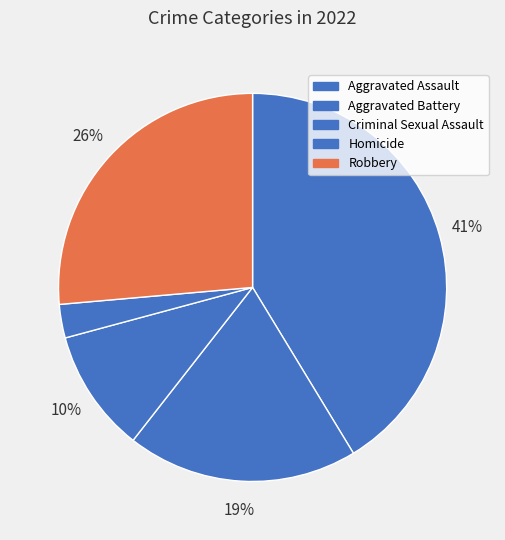

Is Criminal Sexual Assault the majority of the pie?

No